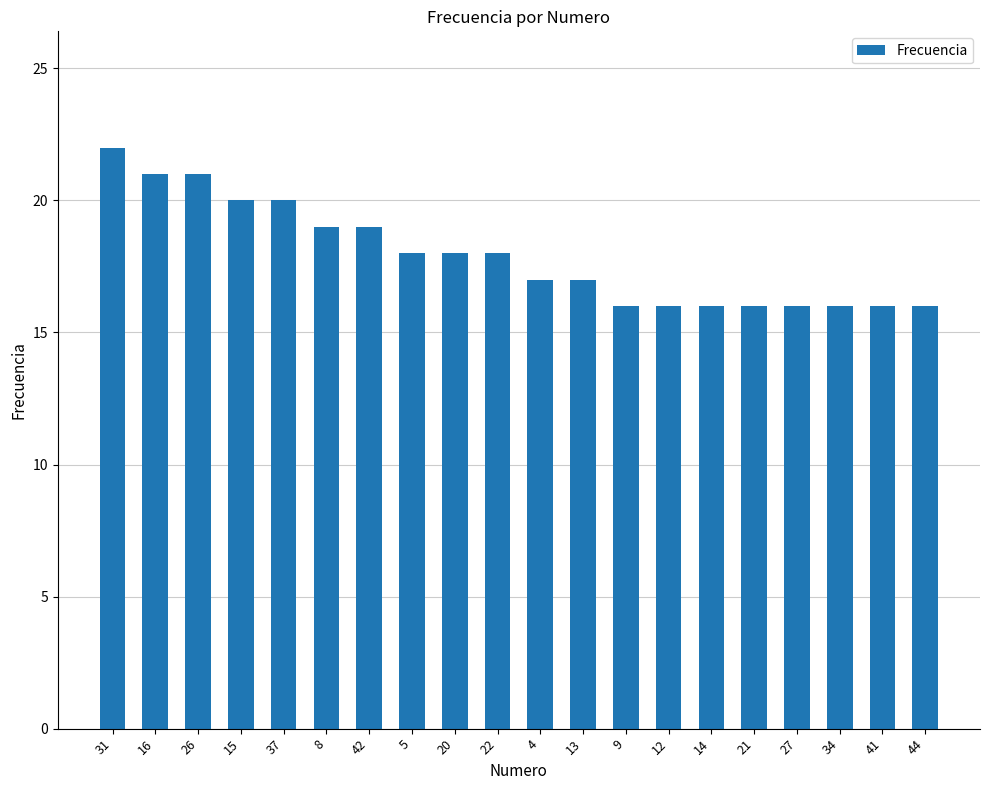

What value does the data have at 14?

16